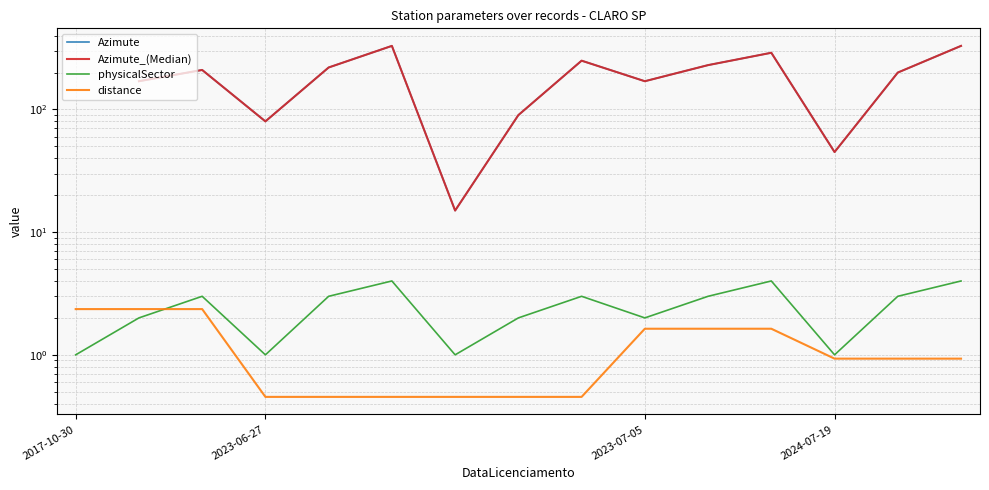

What is the total value across all series at 2024-07-19?

91.9